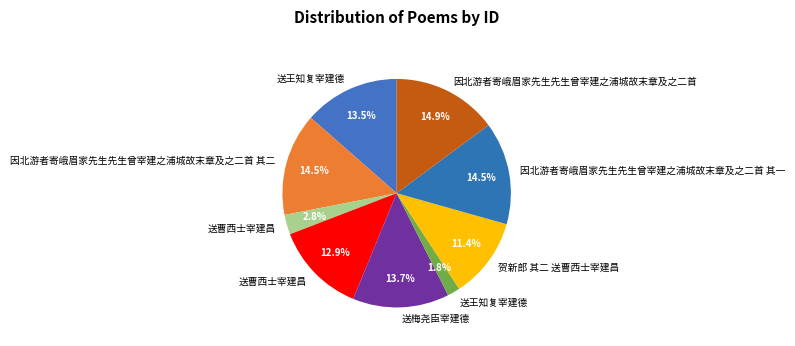

Rank the categories by value from lowest to highest.

送王知复宰建德, 送曹西士宰建昌, 贺新郎 其二 送曹西士宰建昌, 送曹西士宰建昌, 送王知复宰建德, 送梅尧臣宰建德, 因北游者寄峨眉家先生先生曾宰建之浦城故末章及之二首 其一, 因北游者寄峨眉家先生先生曾宰建之浦城故末章及之二首 其二, 因北游者寄峨眉家先生先生曾宰建之浦城故末章及之二首